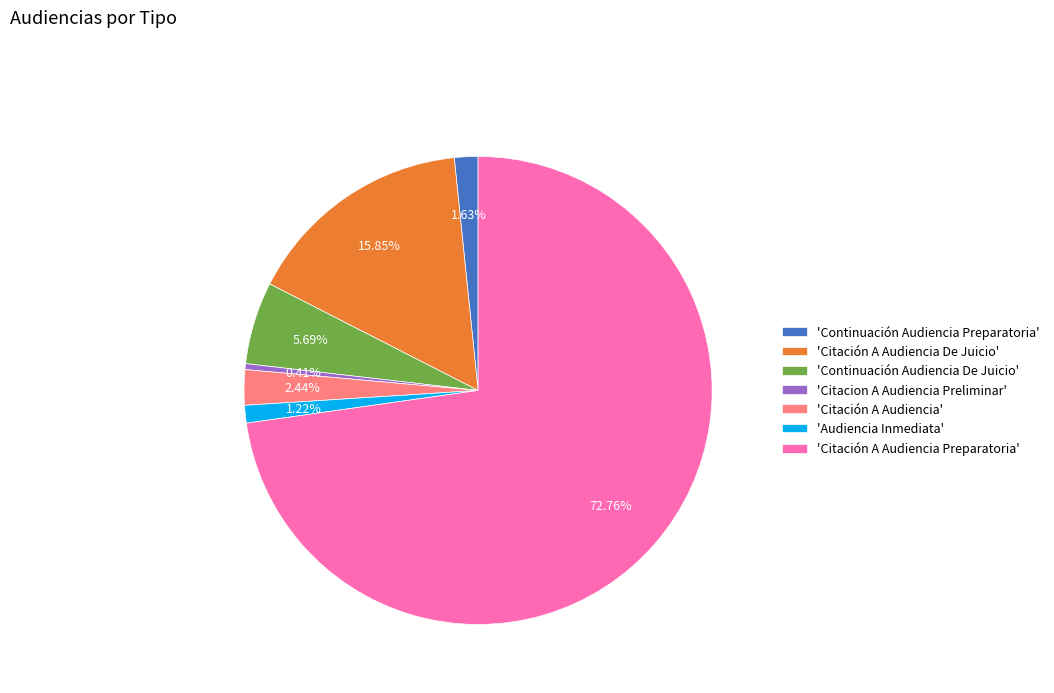

What is the ratio of the value at 'Citación A Audiencia Preparatoria' to the value at 'Citación A Audiencia De Juicio'?

4.6